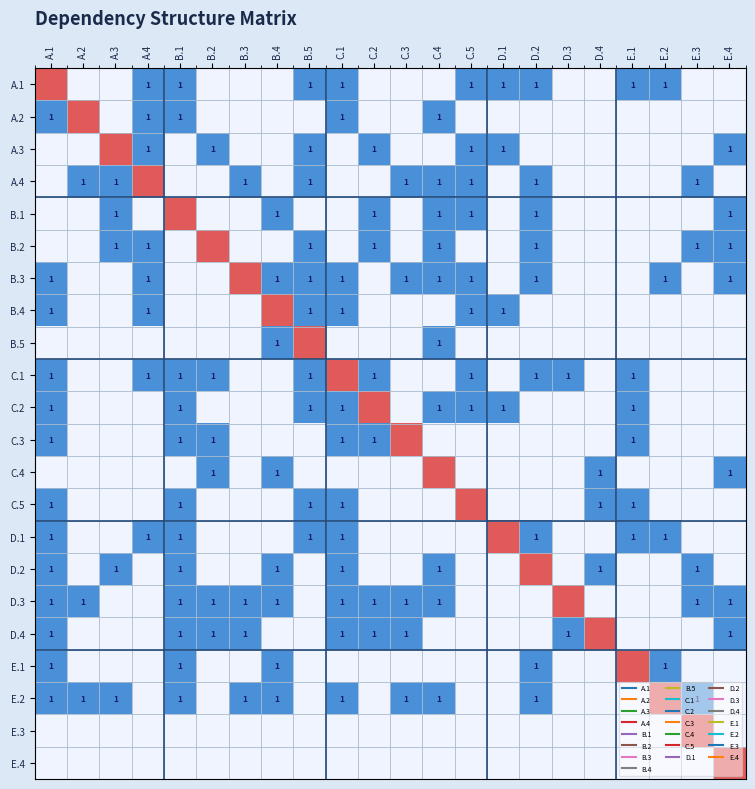

Which label corresponds to the largest value in the chart?

A.1